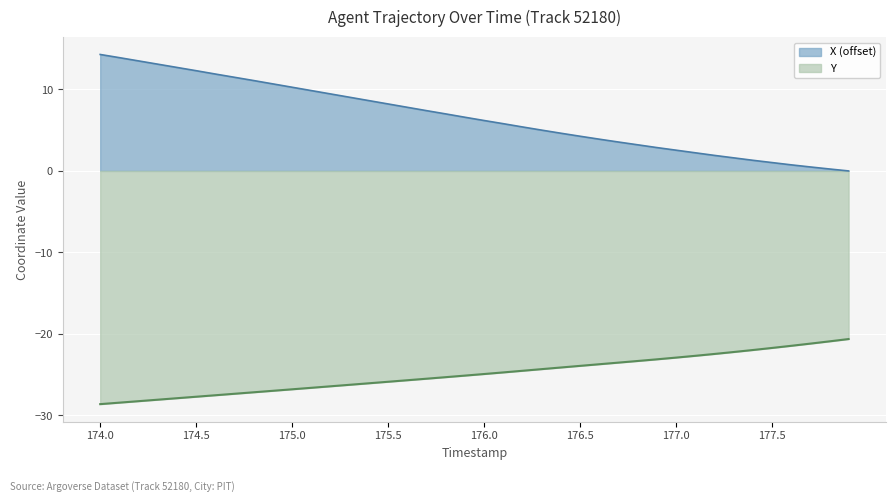

Rank the categories by Y value from lowest to highest.

174.0, 174.1, 174.2, 174.3, 174.4, 174.5, 174.6, 174.7, 174.8, 174.9, 175.0, 175.1, 175.2, 175.3, 175.4, 175.5, 175.6, 175.7, 175.8, 175.9, 176.0, 176.1, 176.2, 176.3, 176.4, 176.5, 176.6, 176.7, 176.8, 176.9, 177.0, 177.1, 177.2, 177.3, 177.4, 177.5, 177.6, 177.7, 177.8, 177.9